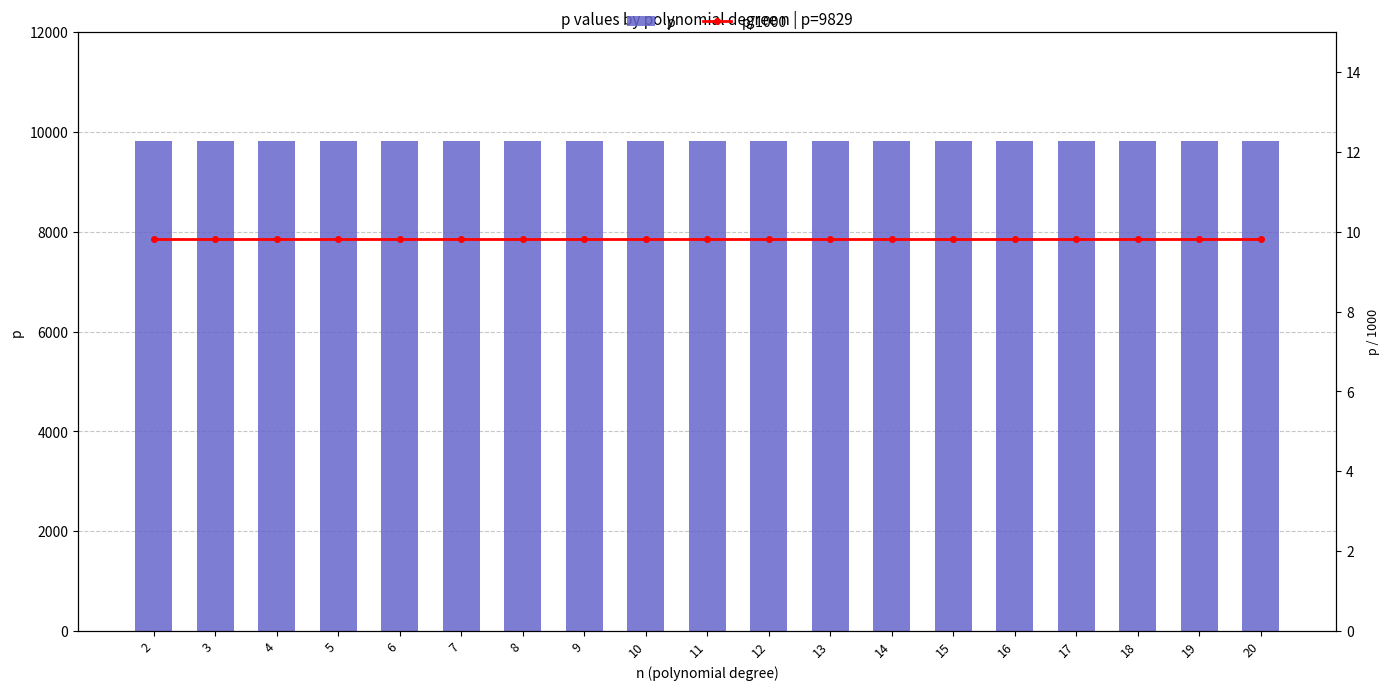

Reading right to left, transcribe all the data shown in this chart.

p: 20=9829.0	19=9829.0	18=9829.0	17=9829.0	16=9829.0	15=9829.0	14=9829.0	13=9829.0	12=9829.0	11=9829.0	10=9829.0	9=9829.0	8=9829.0	7=9829.0	6=9829.0	5=9829.0	4=9829.0	3=9829.0	2=9829.0
p/1000: 20=9.8	19=9.8	18=9.8	17=9.8	16=9.8	15=9.8	14=9.8	13=9.8	12=9.8	11=9.8	10=9.8	9=9.8	8=9.8	7=9.8	6=9.8	5=9.8	4=9.8	3=9.8	2=9.8